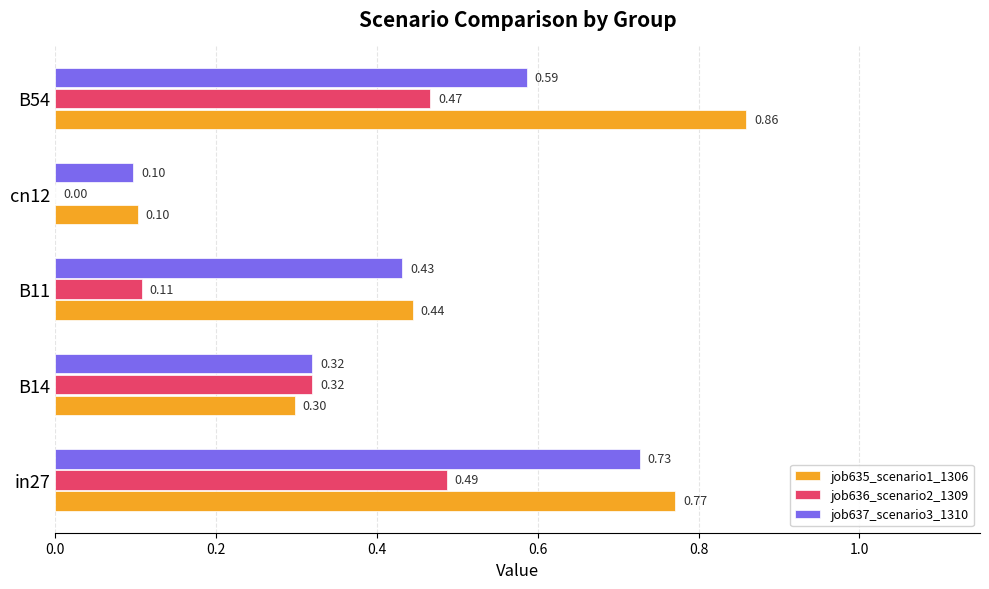

At which category is the sum across all series the highest?

in27